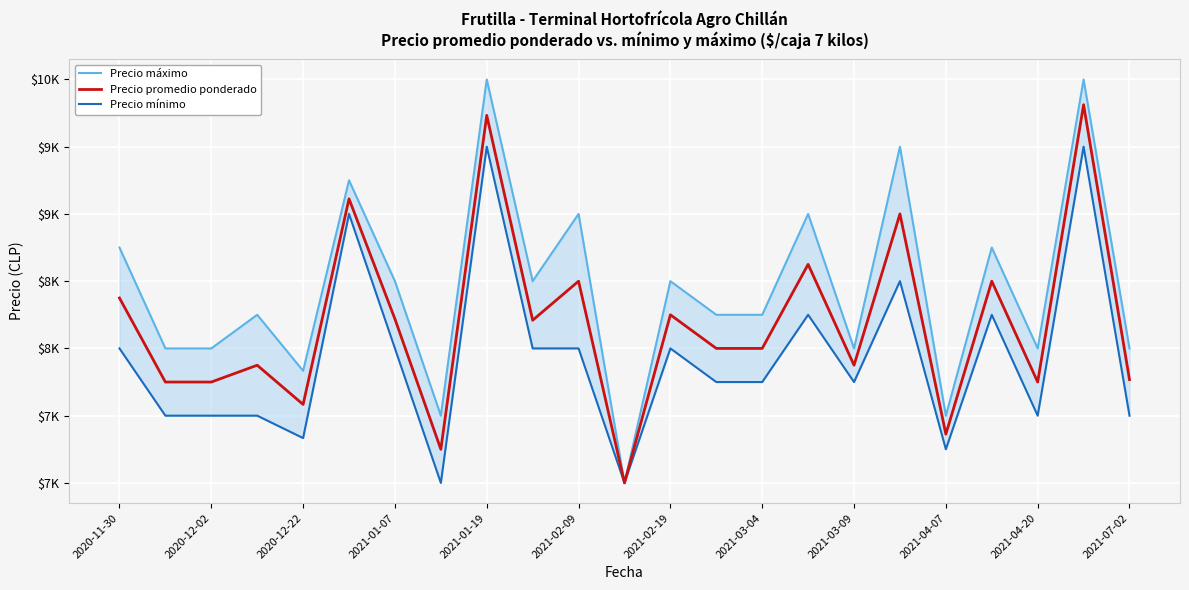

Where is Precio mínimo nearest to the value 8250?

15